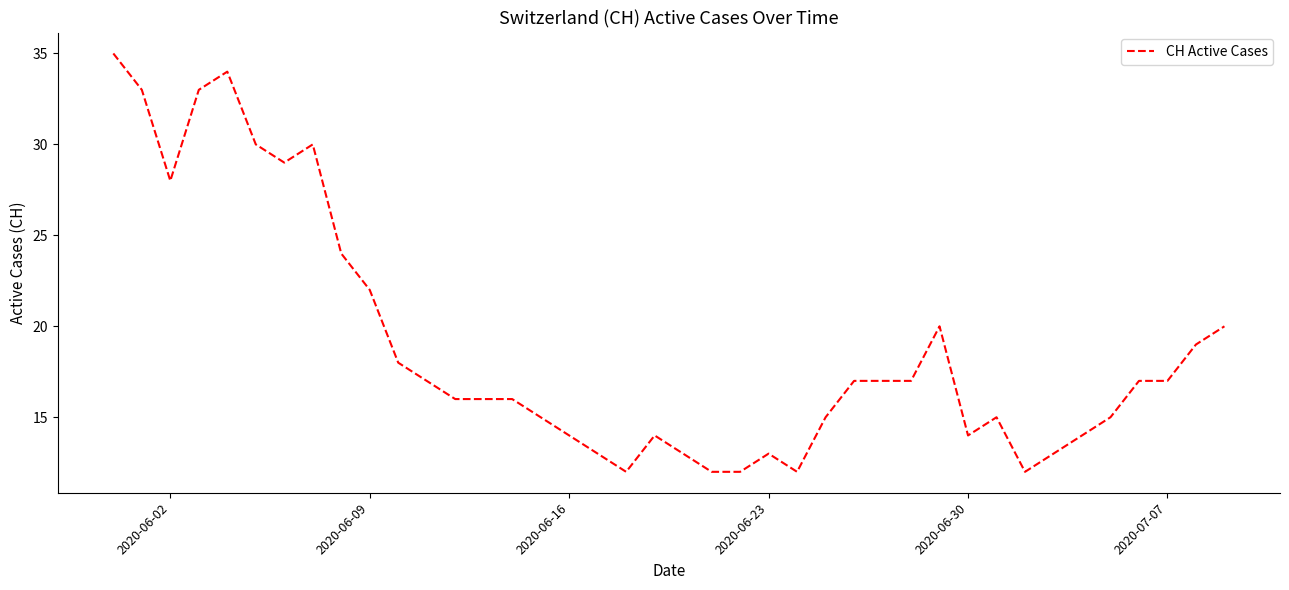

How many categories are shown in the chart?

40